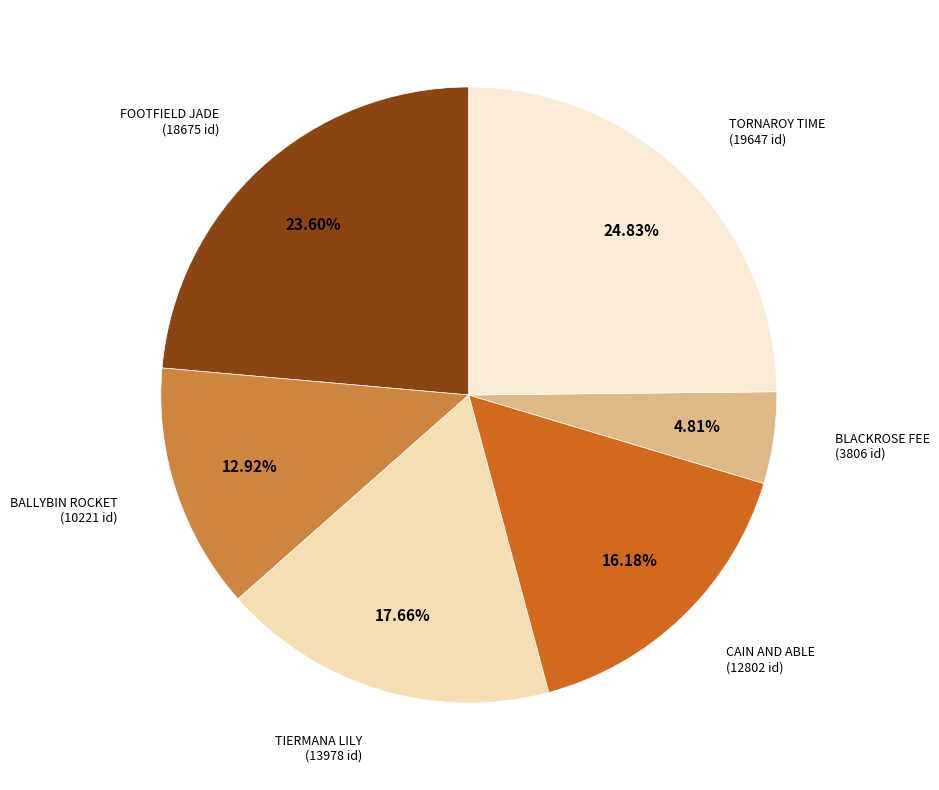

Count the number of slices in the pie.

6